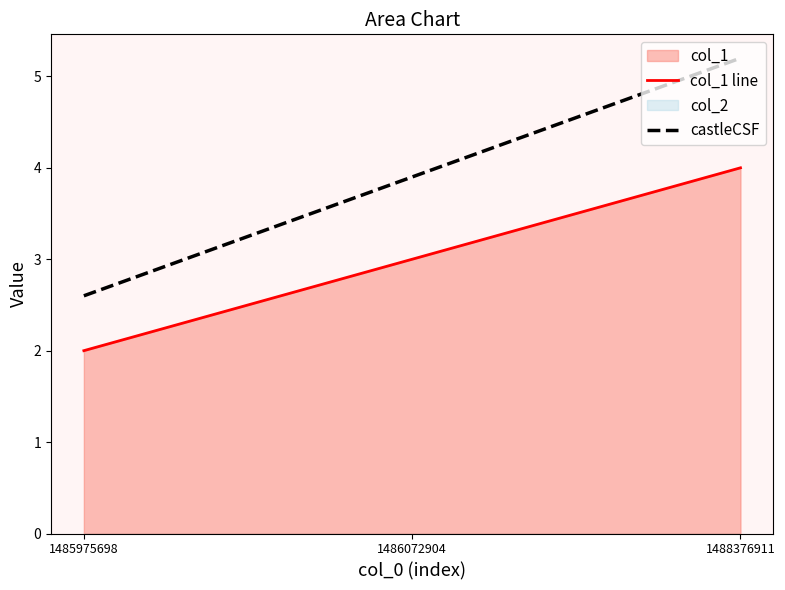

Reading left to right, list all the values displayed in this chart.

col_1 line: 1485975698=2.0	1486072904=3.0	1488376911=4.0
castleCSF: 1485975698=2.6	1486072904=3.9	1488376911=5.2